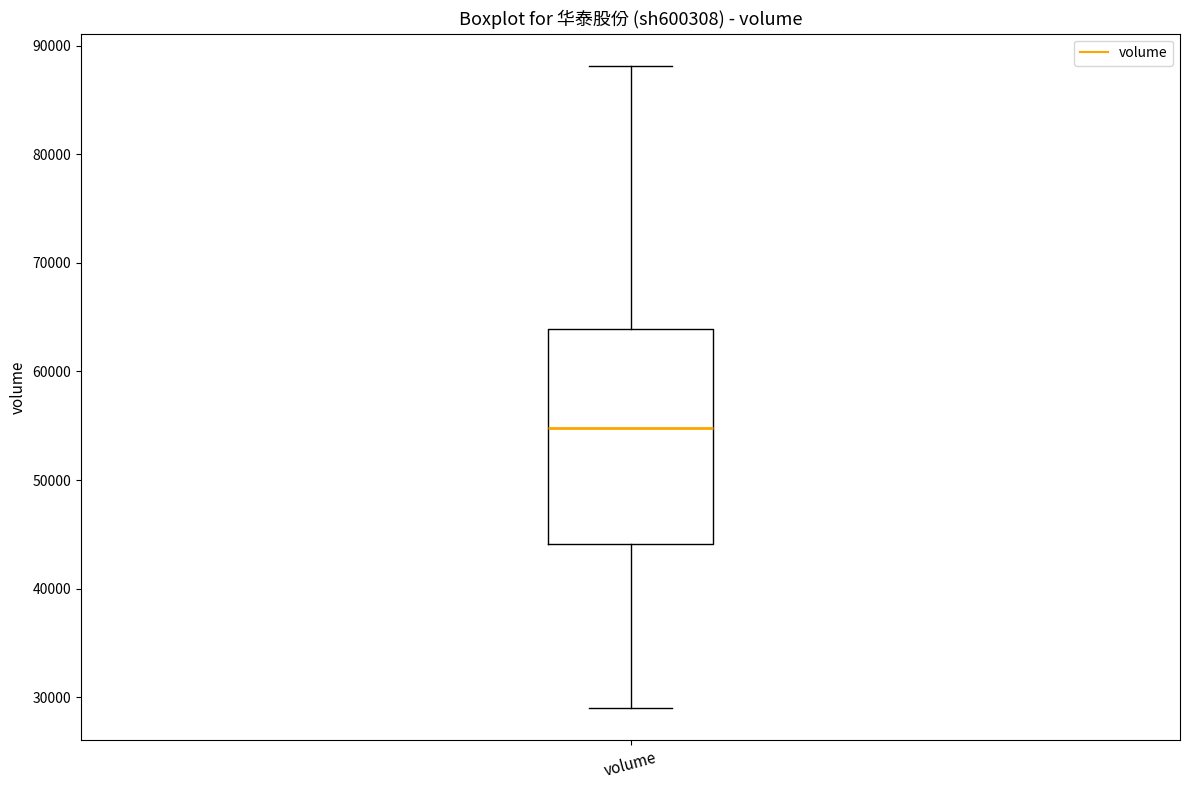

Transcribe this box plot: give where the median line is, the range the box spans, and where the two whiskers end, as read against the y-axis. The values are not printed on the chart, so give them approximately, as read against the axis.

median 55000, box 44000 to 64000, whiskers 29000 to 88000